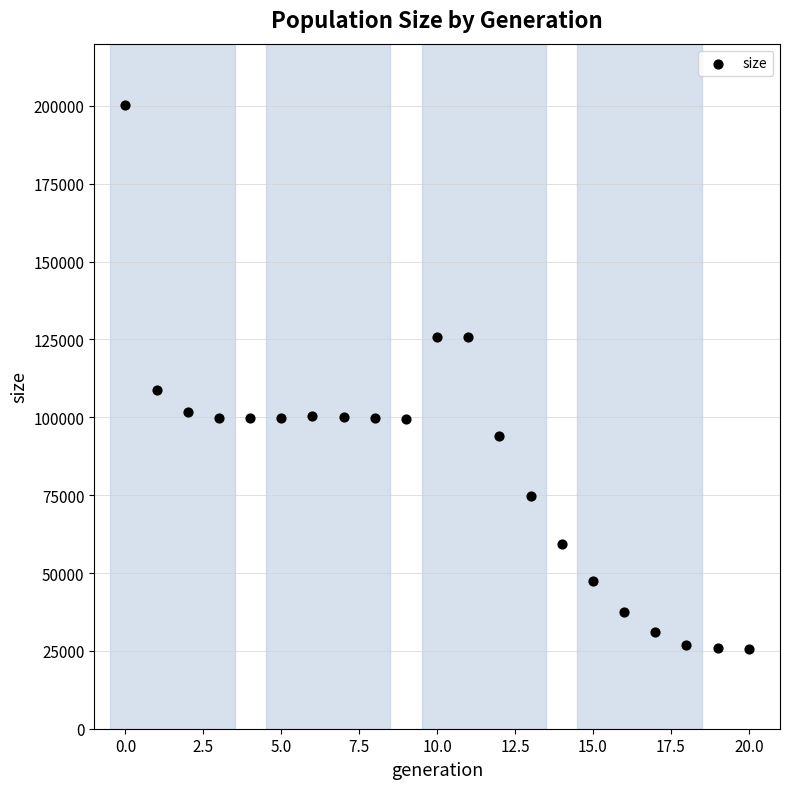

What Y value in the scatter plot is closest to 112825?

108727